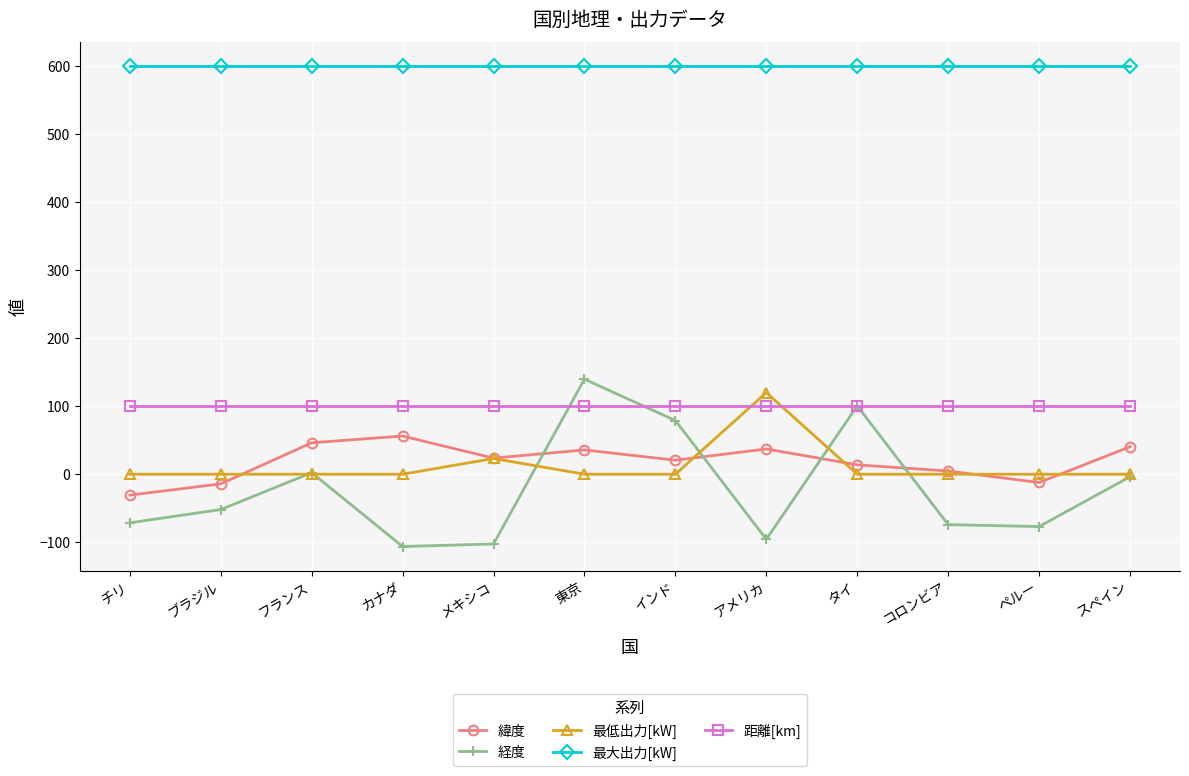

The value of 距離[km] at メキシコ is 100.0. True or false?

True